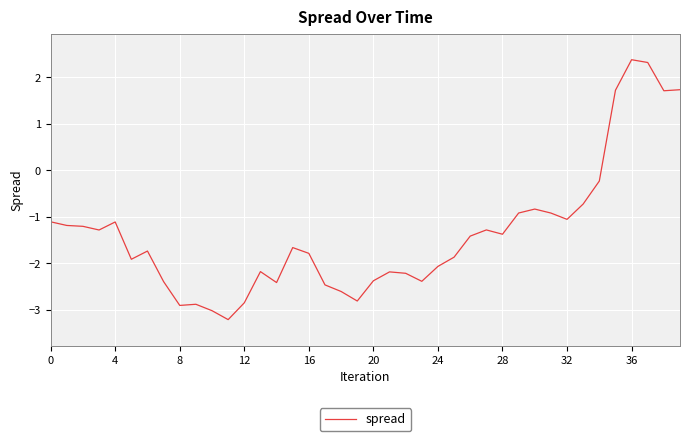

What is the difference between the maximum and minimum values?

5.6